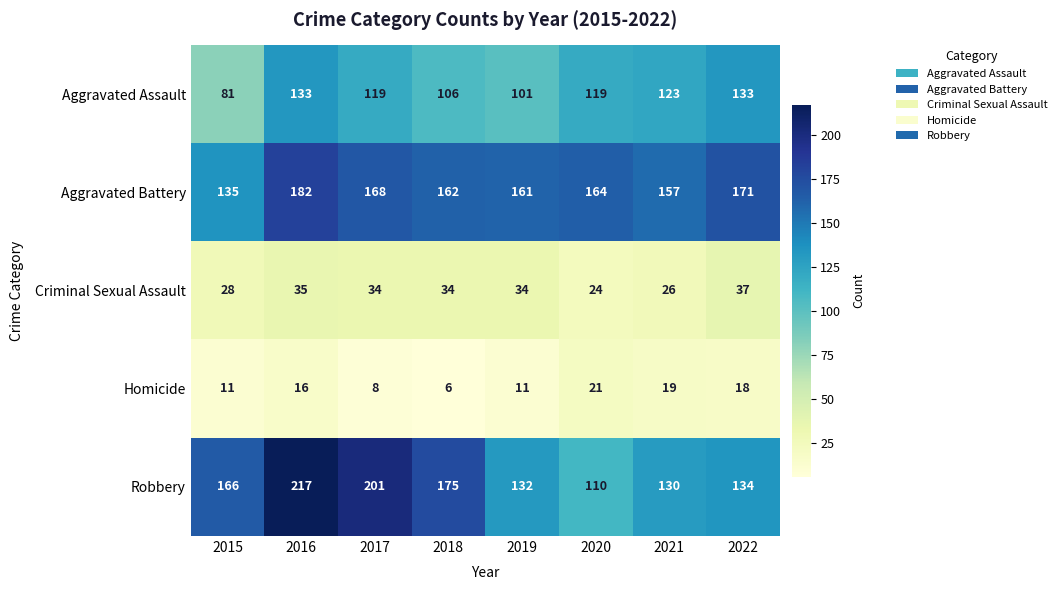

Where is Aggravated Battery nearest to the value 158?

2021